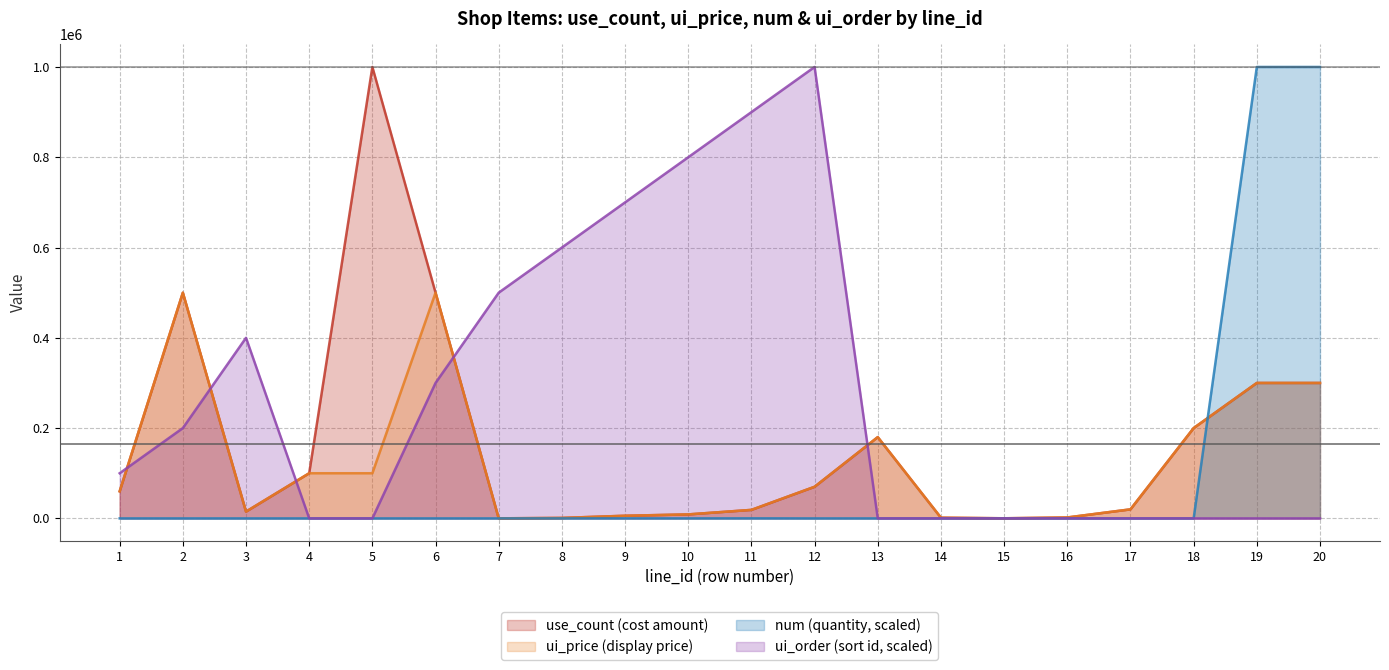

What is the difference between the maximum and minimum values in the use_count series?

999900.0